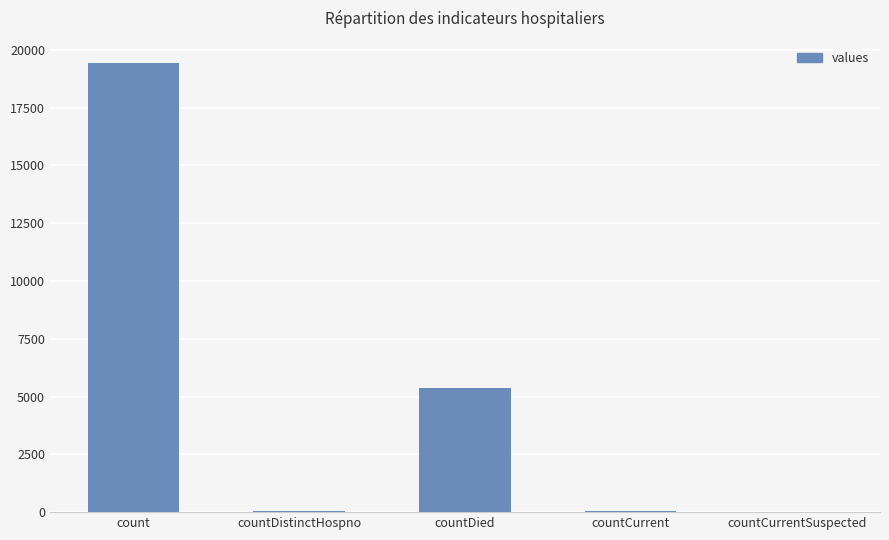

What is the sum of all values?

24875